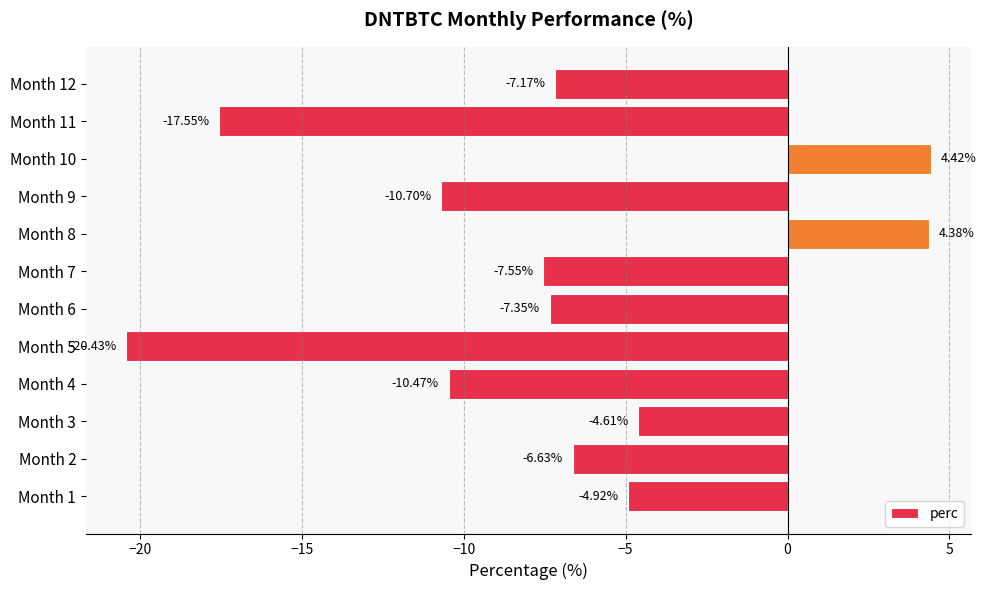

What is the difference between the maximum and minimum values?

24.9